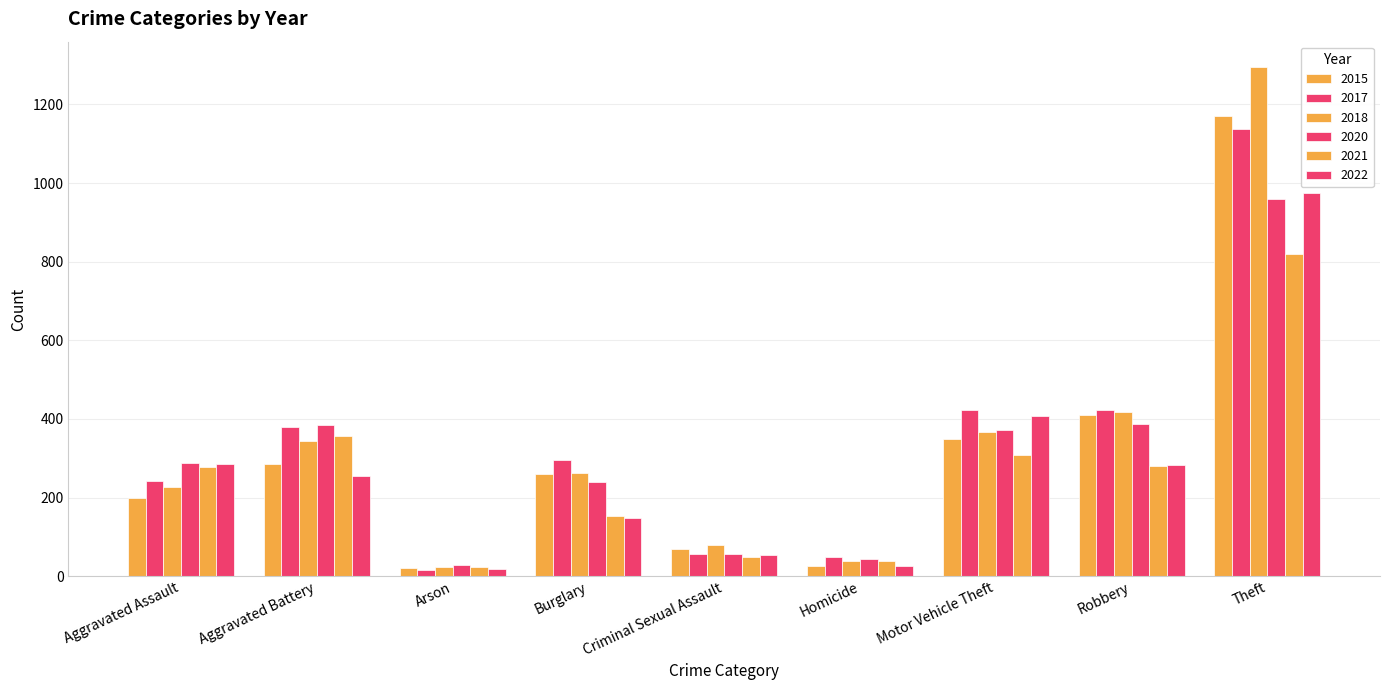

Does the chart contain any negative values?

No